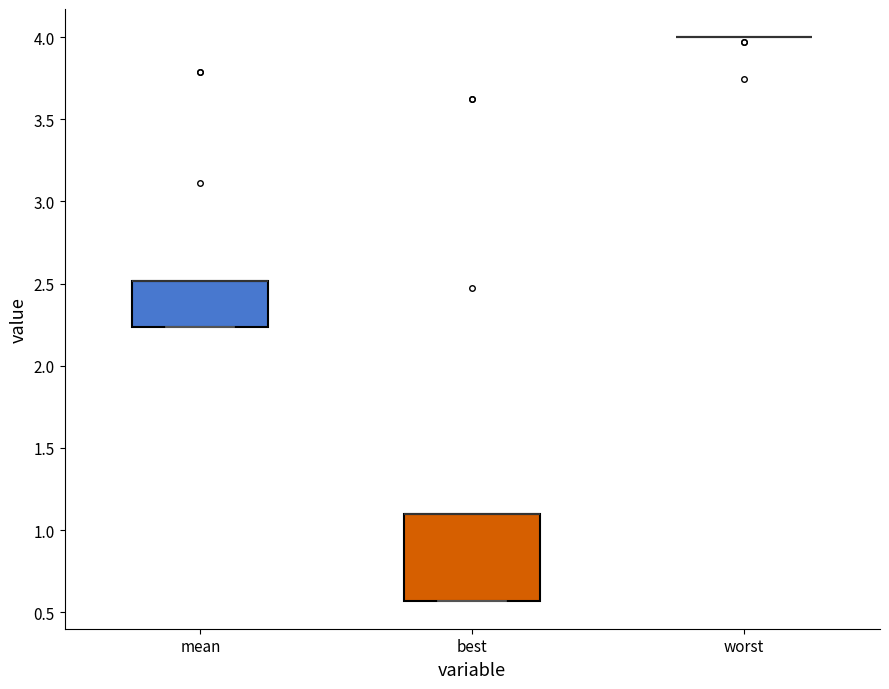

Which box is the tallest, from its lower edge to its upper edge?

best